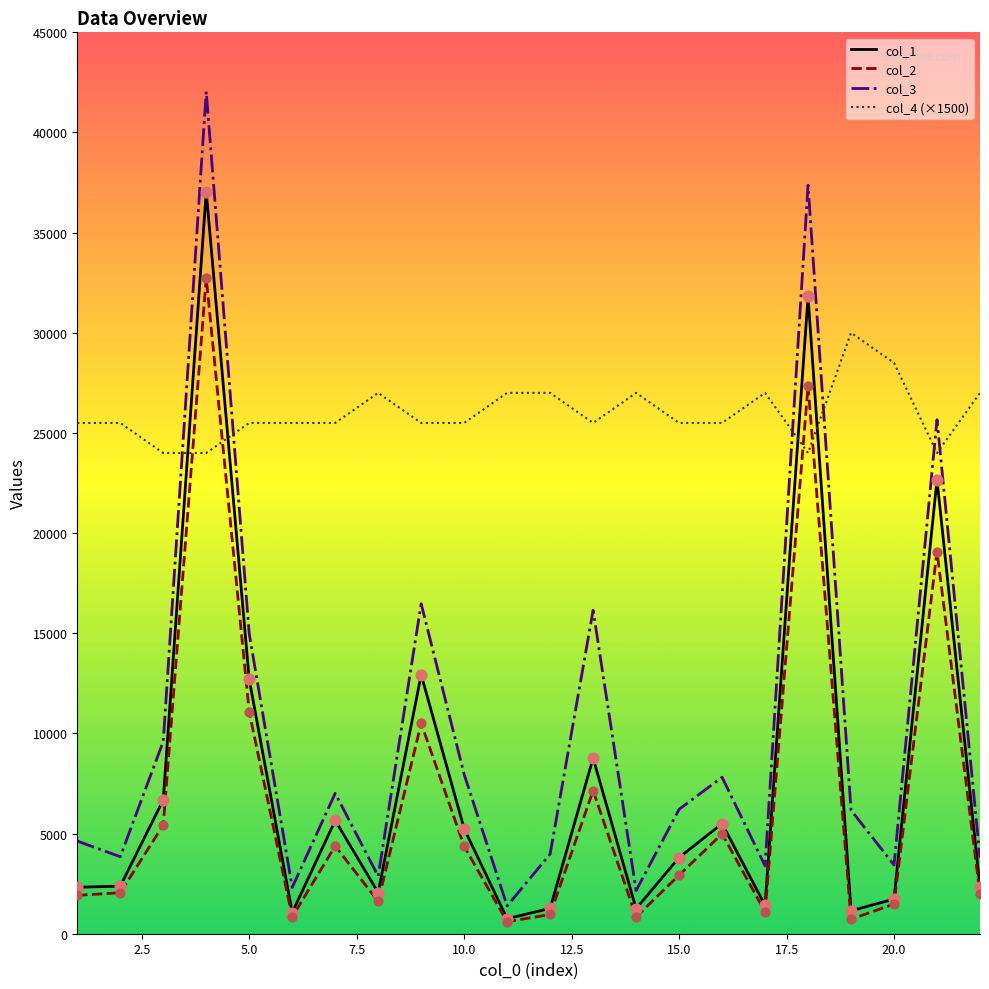

What is the greatest value displayed?

42043.3